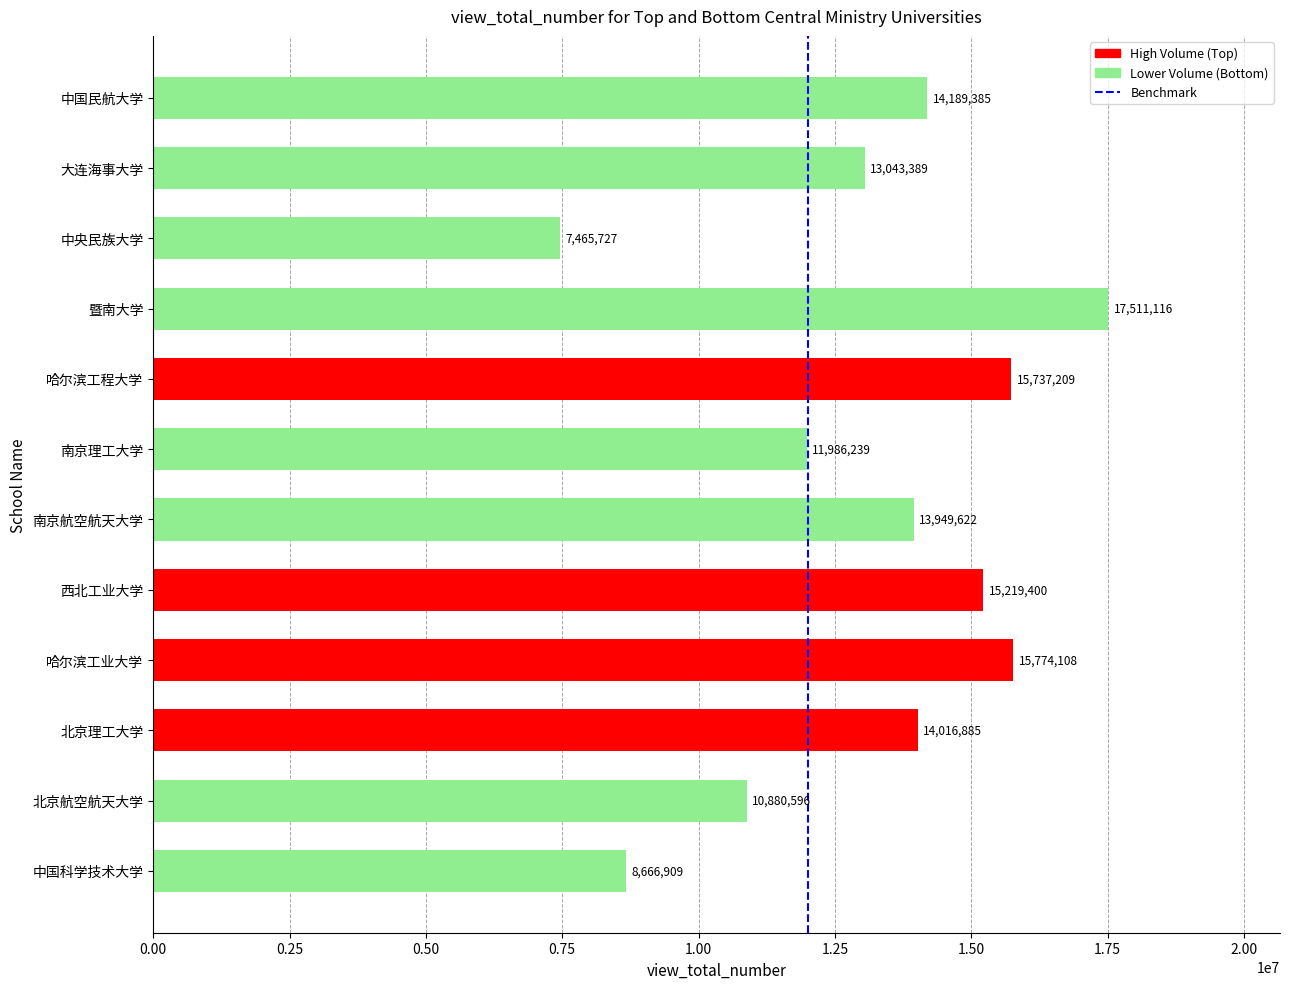

Which label corresponds to the smallest value in the chart?

中央民族大学